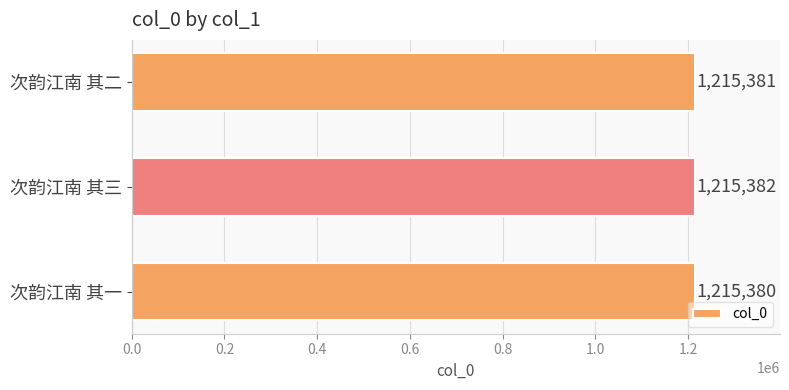

Reading bottom to top, list all the values displayed in this chart.

次韵江南 其一=1215380	次韵江南 其三=1215382	次韵江南 其二=1215381